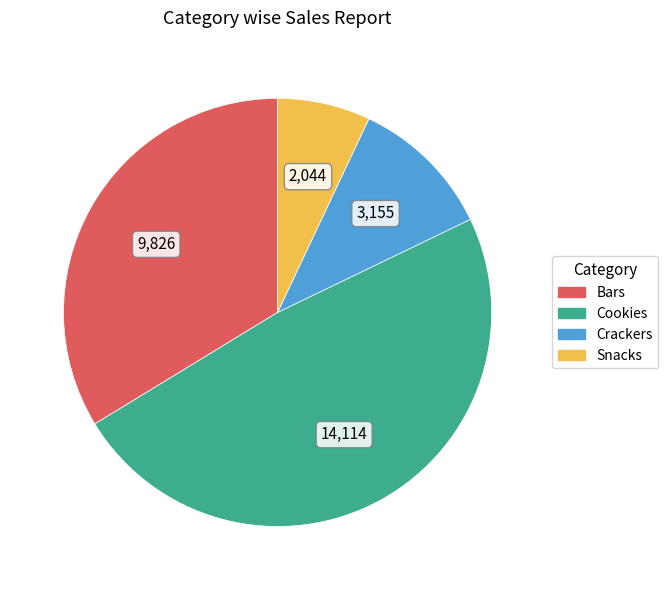

Rank the categories by value from lowest to highest.

Snacks, Crackers, Bars, Cookies